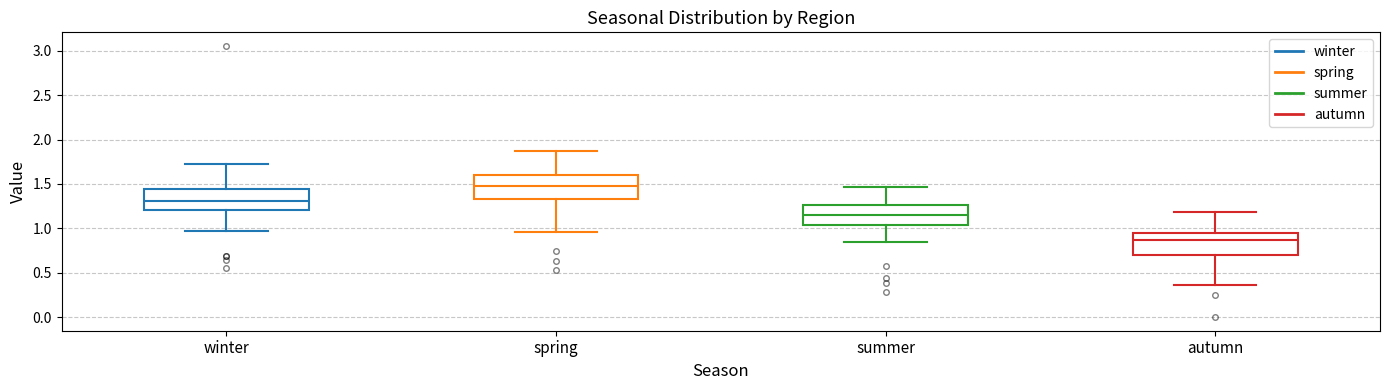

Reading left to right, read every box against the y-axis: the position of its median line, the range the box covers, and the ends of its whiskers. The values are not printed on the chart, so give them approximately, as read against the axis.

winter: median 1.30, box 1.20 to 1.45, whiskers 0.95 to 1.70
spring: median 1.45, box 1.35 to 1.60, whiskers 0.95 to 1.85
summer: median 1.15, box 1.05 to 1.25, whiskers 0.85 to 1.45
autumn: median 0.85, box 0.70 to 0.95, whiskers 0.35 to 1.20